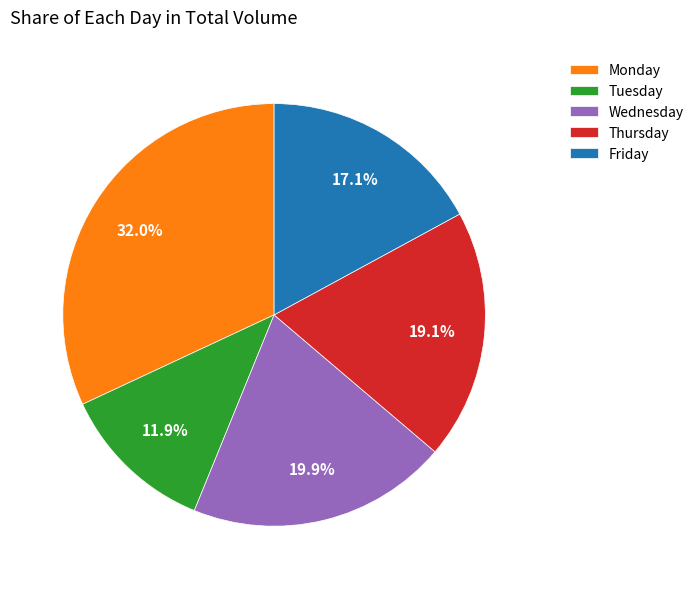

How many slices are in this pie chart?

5